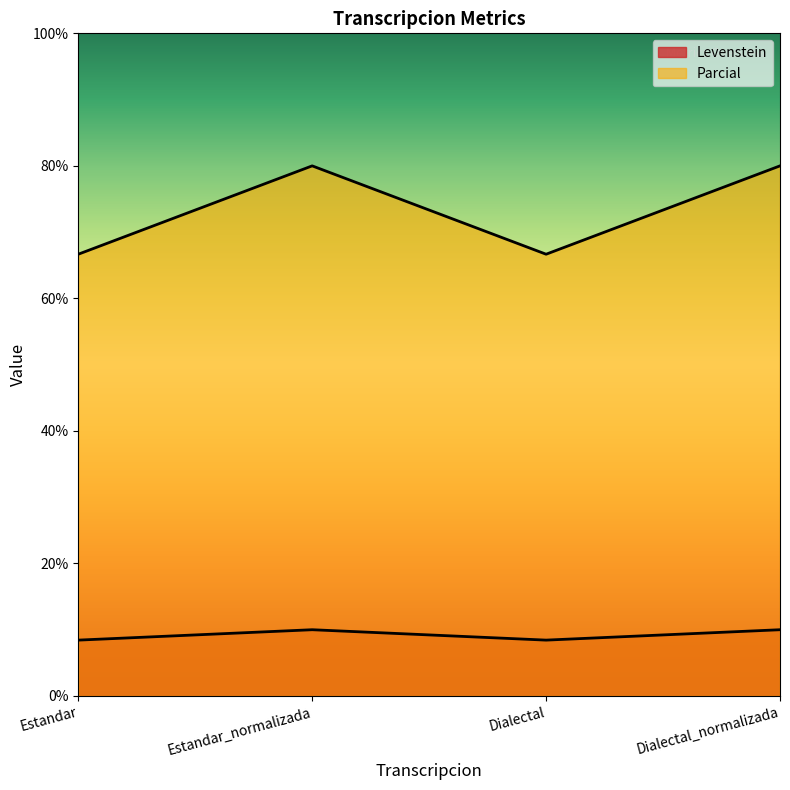

Reading left to right, what are all the values shown in this chart?

Levenstein: 8.4	10.0	8.4	10.0
Parcial: 66.7	80.0	66.7	80.0